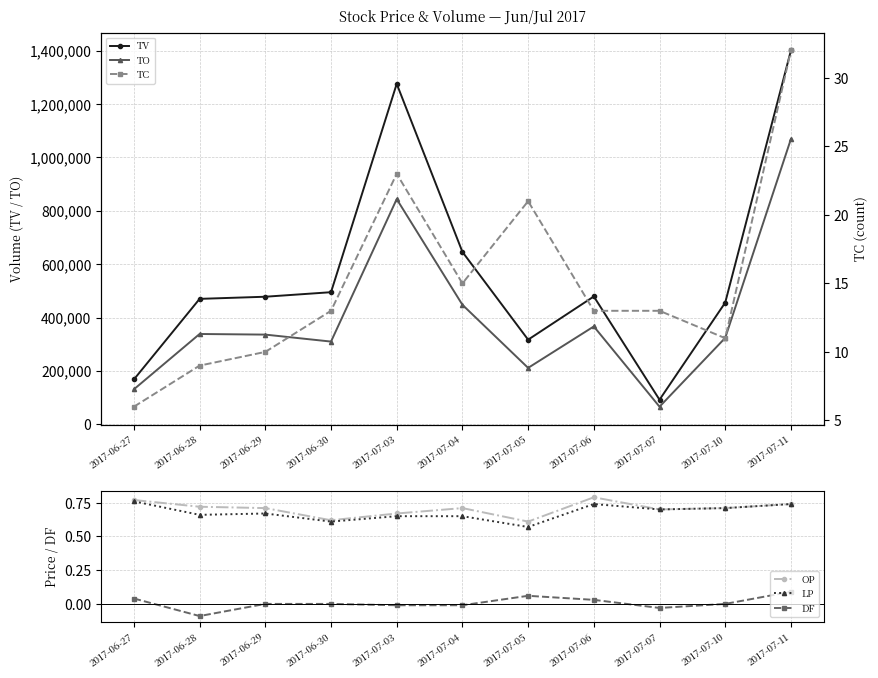

What is the difference between the maximum and second lowest values in the TC series?

23.0